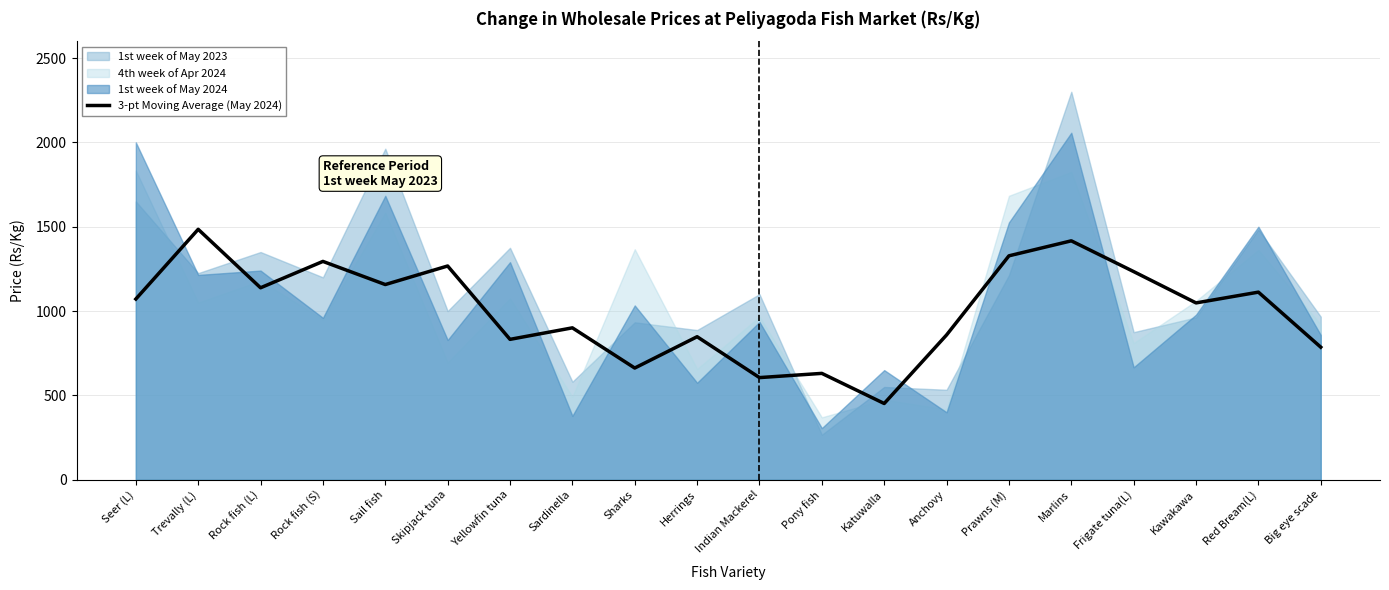

What is the smallest value displayed?

452.1